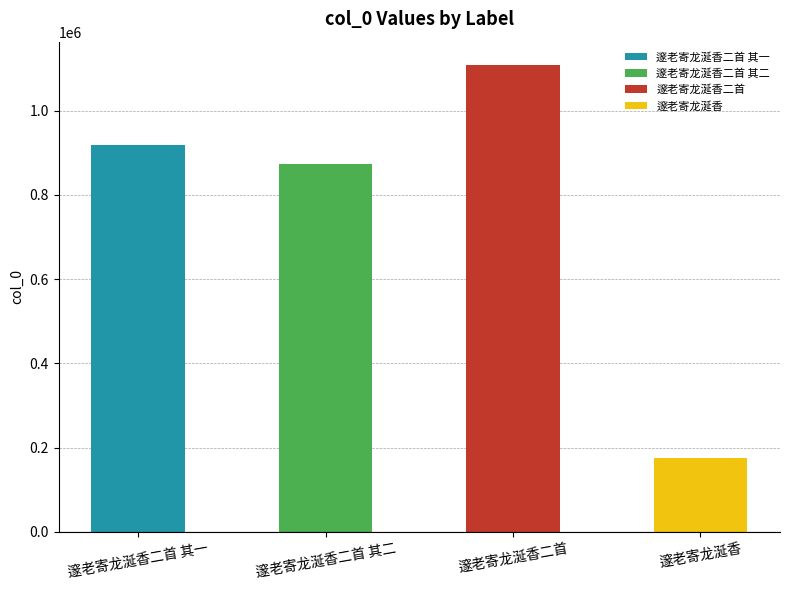

Reading right to left, transcribe all the data shown in this chart.

邃老寄龙涎香=175757	邃老寄龙涎香二首=1108200	邃老寄龙涎香二首 其二=873839	邃老寄龙涎香二首 其一=917239